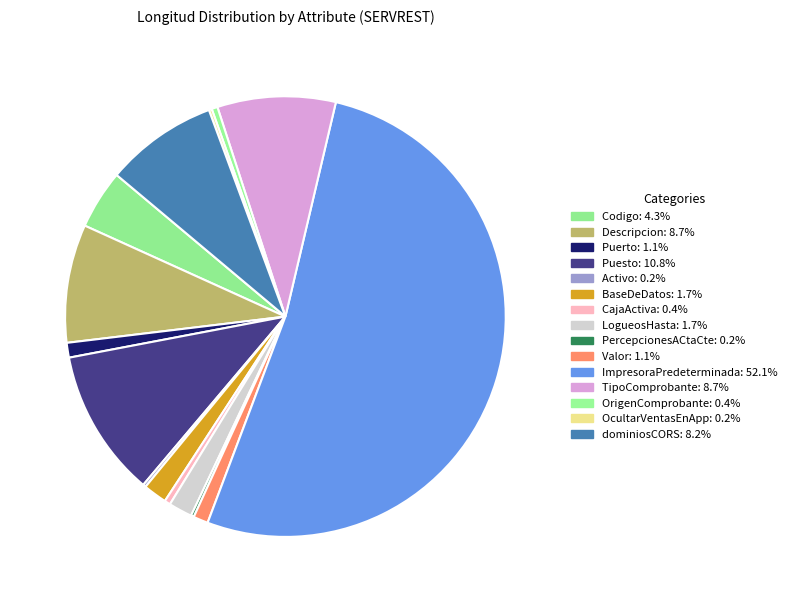

To the nearest percent, what is the difference between the largest and smallest slice percentages?

52%